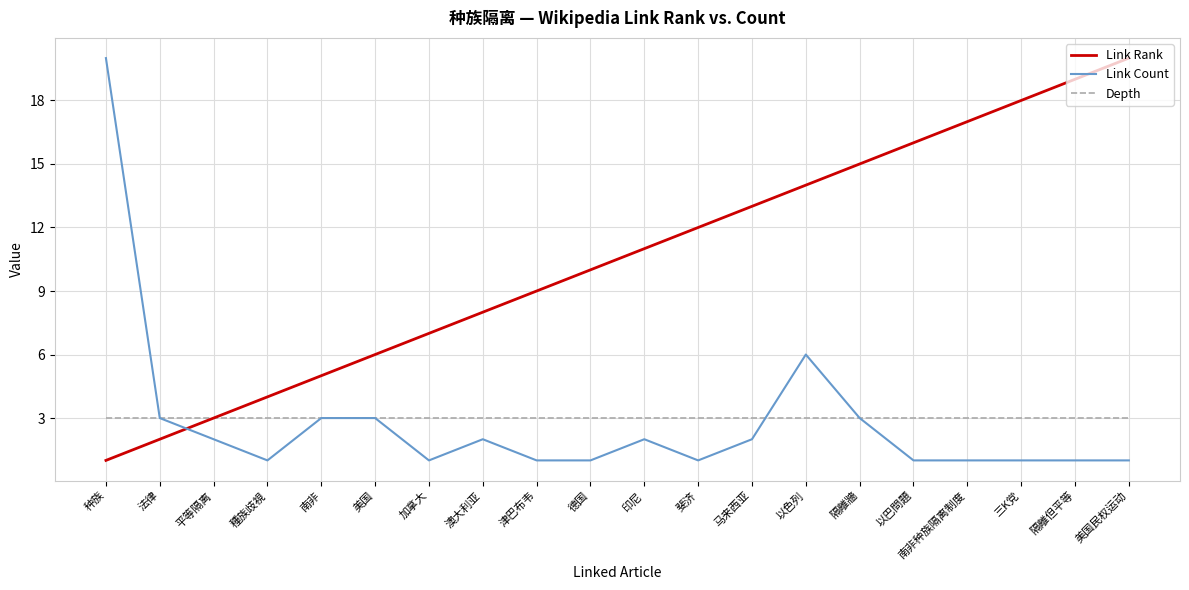

What is the average value of the Link Count series?

3